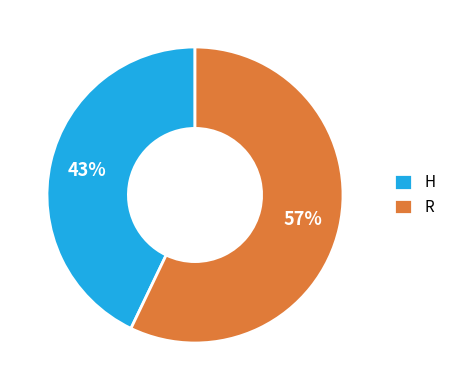

How many slices are in this pie chart?

2